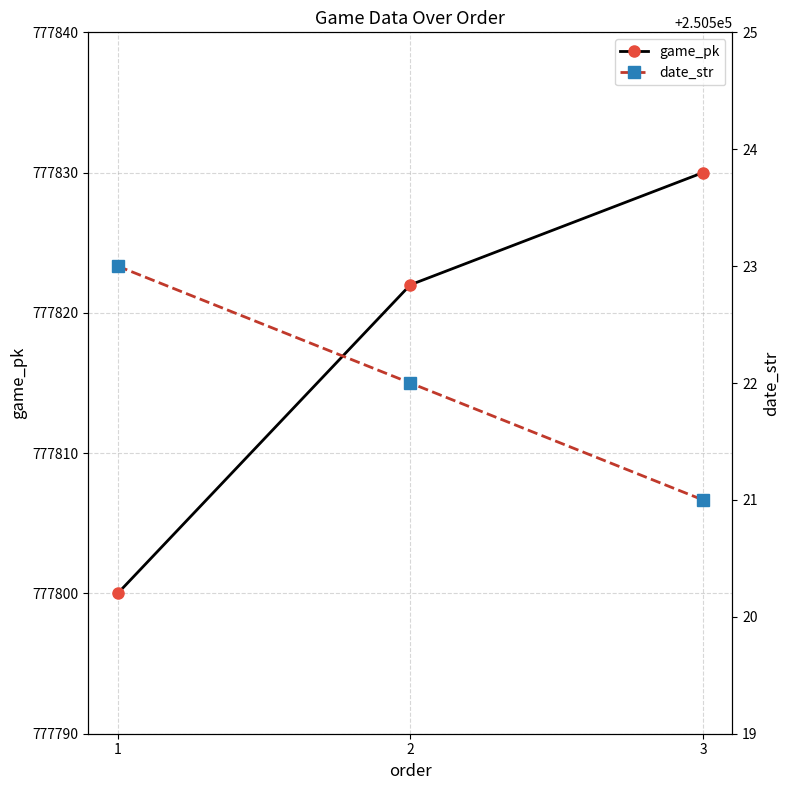

The value of date_str at 3 is 359217. True or false?

False